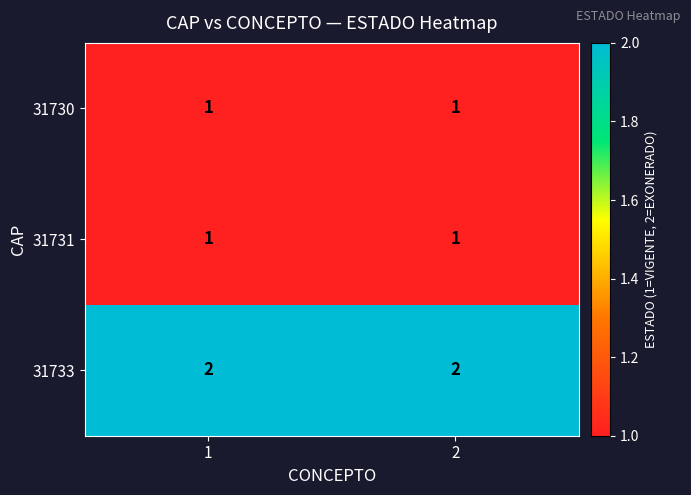

The value of 31731 at 1 is 1. True or false?

True